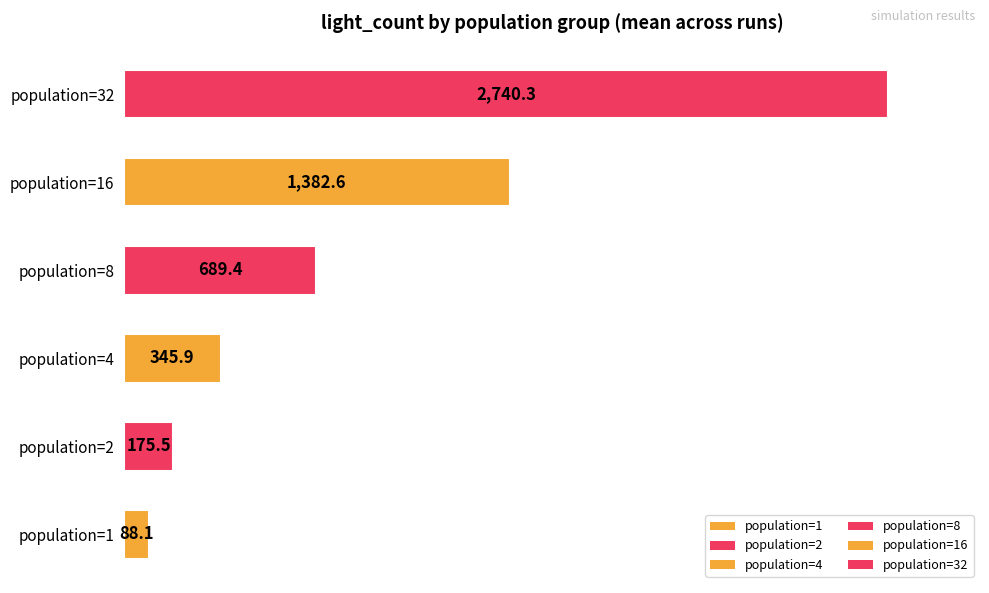

Count the number of categories in the chart.

6